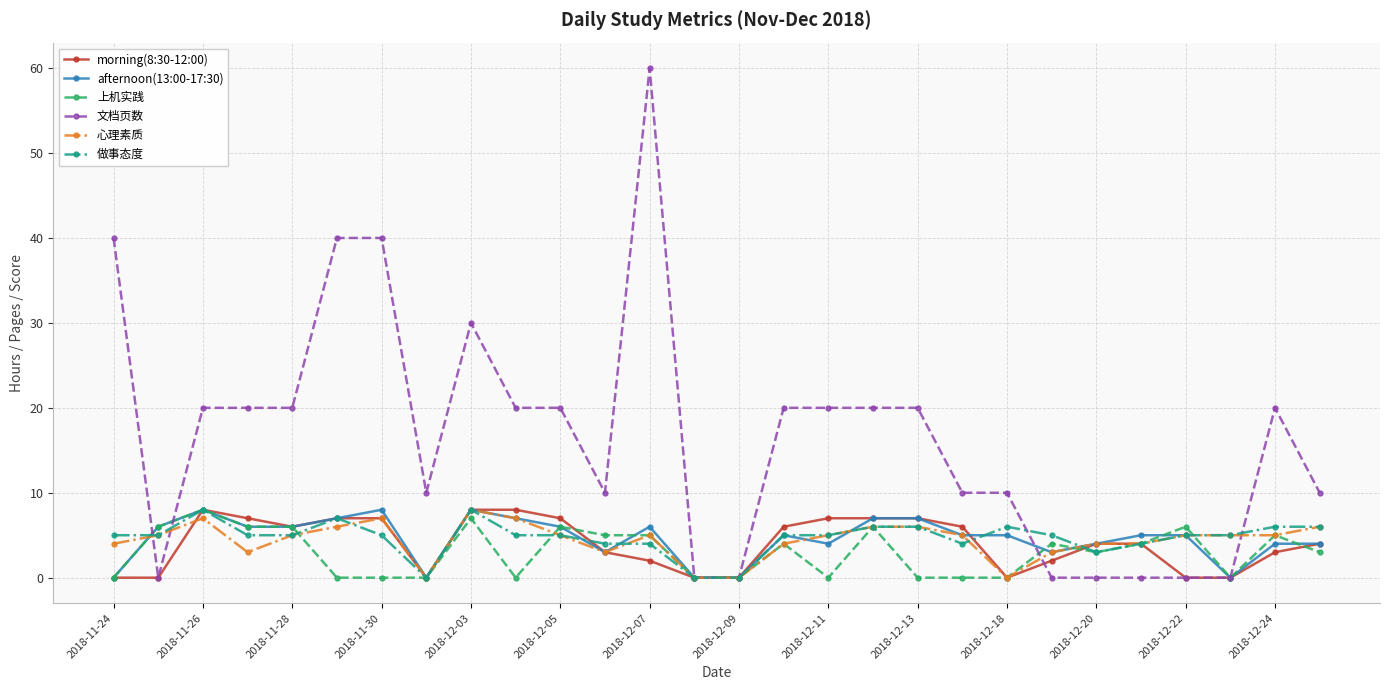

What is the difference between the maximum and minimum values in the 文档页数 series?

60